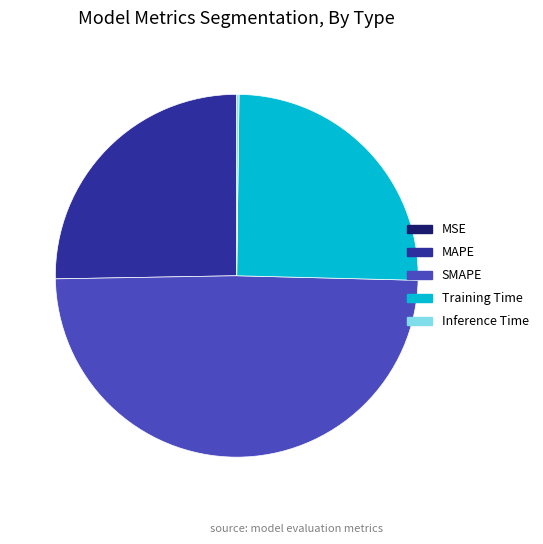

Is it true that MAPE is 25% of the pie?

True